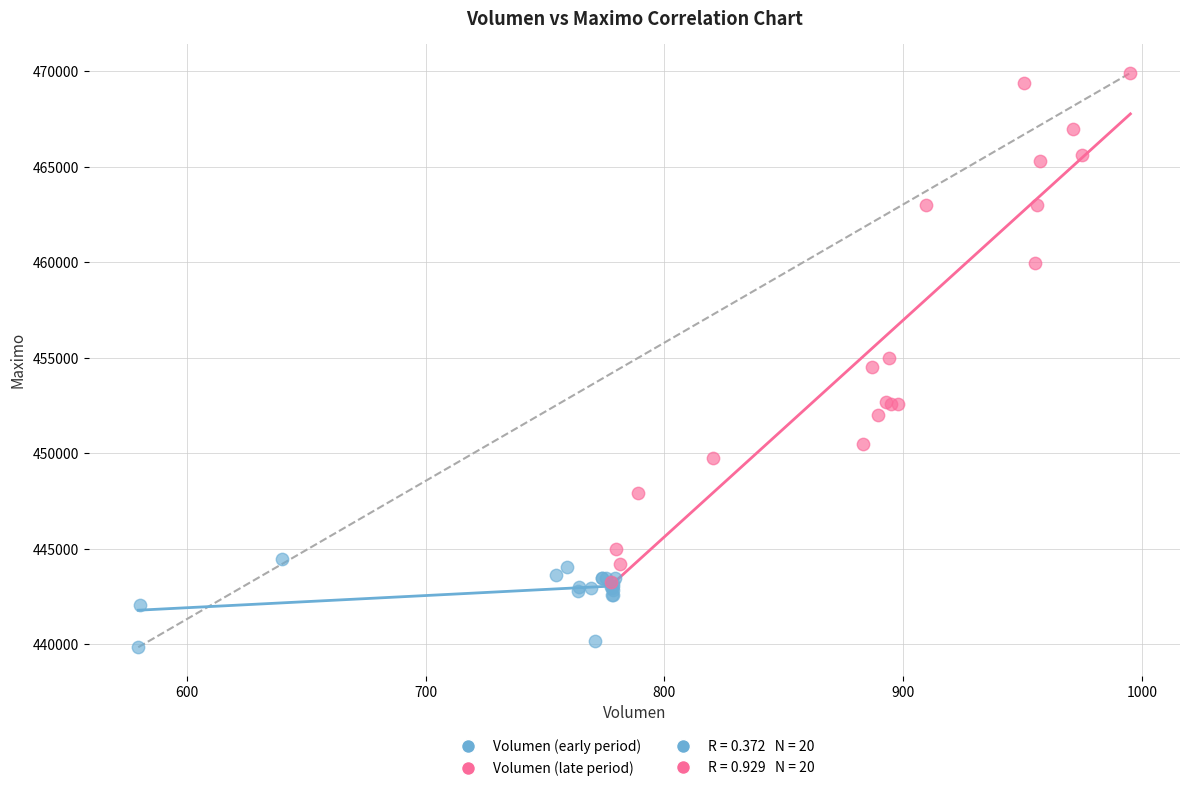

Which series has the largest Y range (max minus min)?

Volumen (late period)